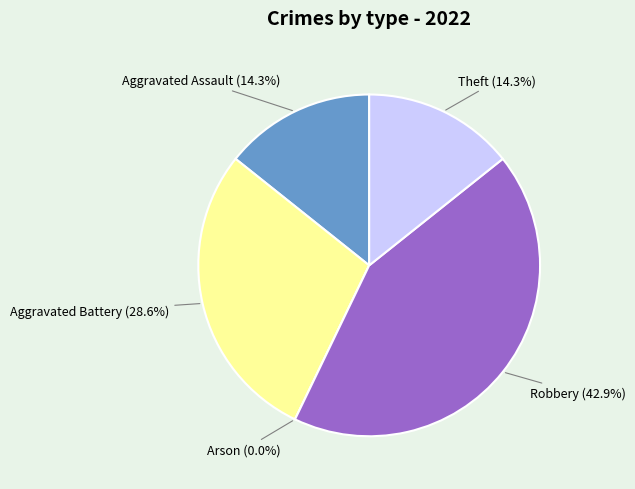

Approximately how many times larger is the value at Robbery compared to Aggravated Battery?

1.5